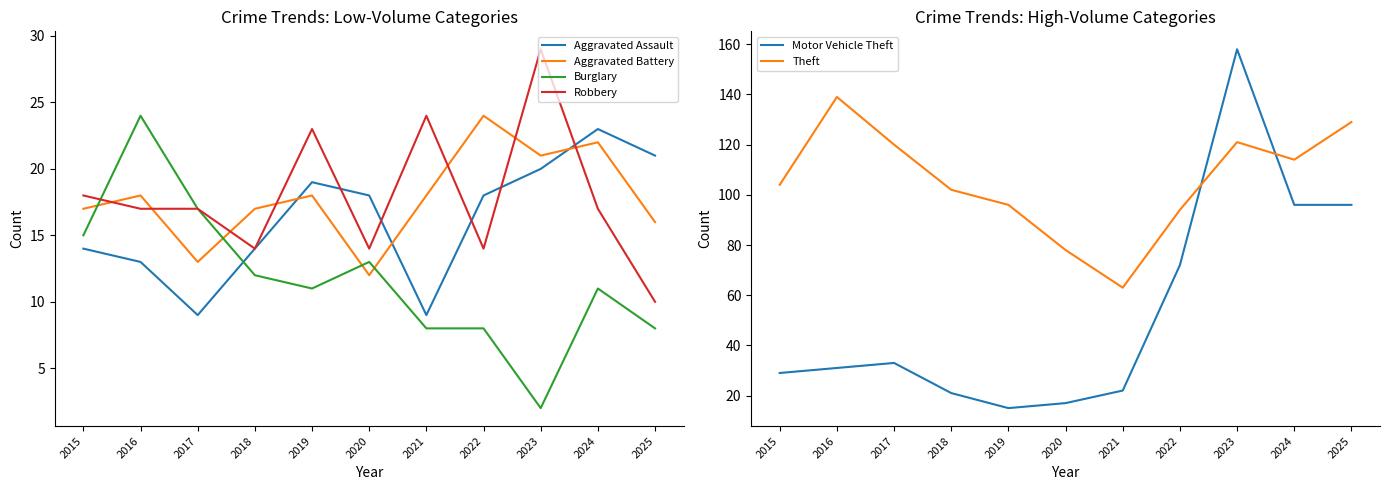

What value does the Aggravated Battery series have at 2024?

22